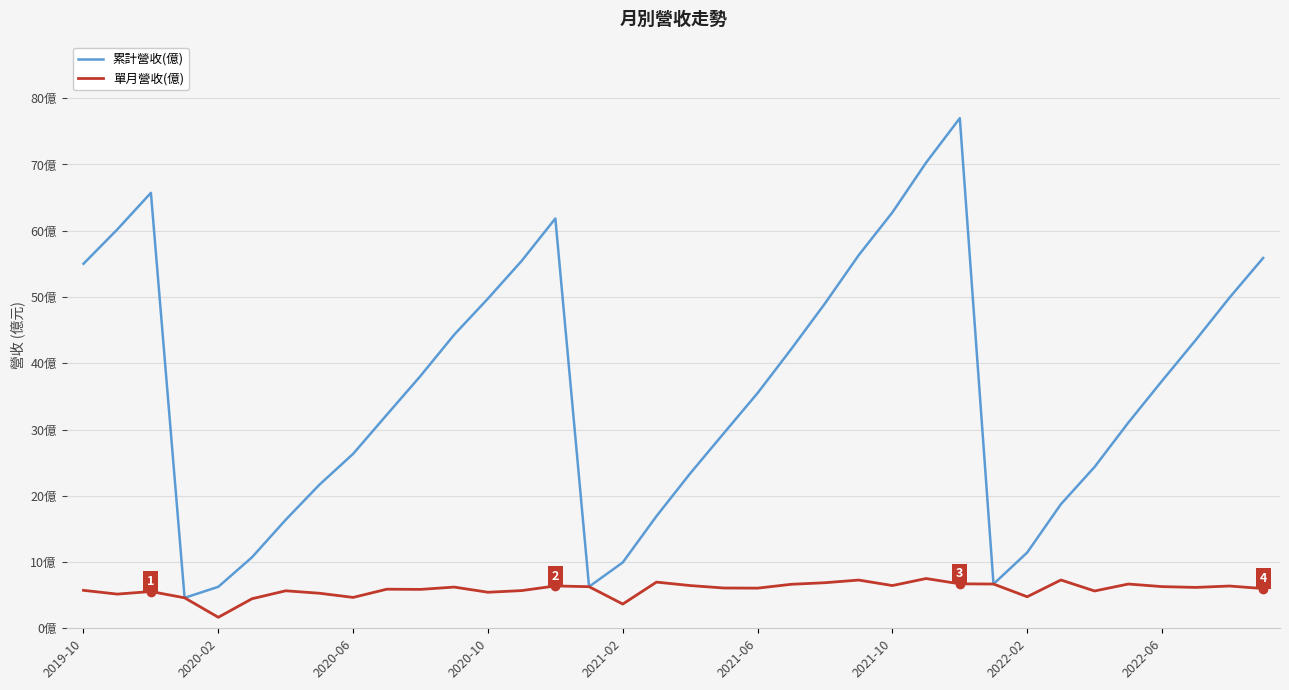

Reading right to left, list all the values displayed in this chart.

累計營收(億): 55.9	49.9	43.5	37.3	31.0	24.4	18.7	11.4	6.7	77.0	70.3	62.8	56.3	49.0	42.1	35.5	29.4	23.4	16.9	9.9	6.3	61.9	55.5	49.8	44.3	38.1	32.2	26.3	21.7	16.4	10.7	6.3	4.6	65.7	60.2	55.0
單月營收(億): 6.0	6.4	6.2	6.3	6.7	5.6	7.3	4.8	6.7	6.7	7.5	6.5	7.3	6.9	6.6	6.1	6.1	6.5	7.0	3.7	6.3	6.4	5.7	5.4	6.2	5.9	5.9	4.7	5.3	5.7	4.5	1.7	4.6	5.5	5.2	5.7